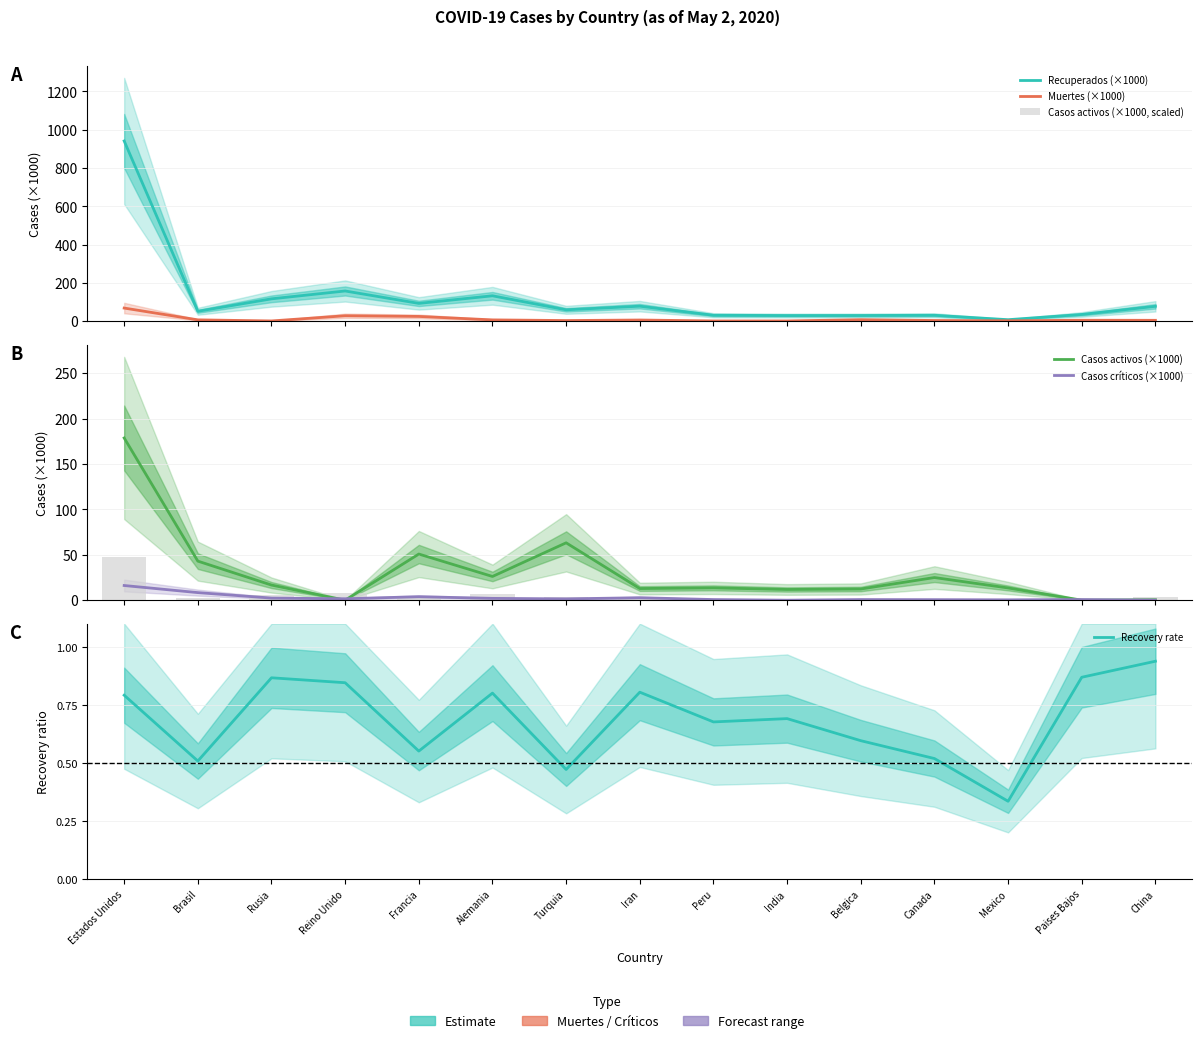

Which has a higher value, Reino Unido or India?

Reino Unido